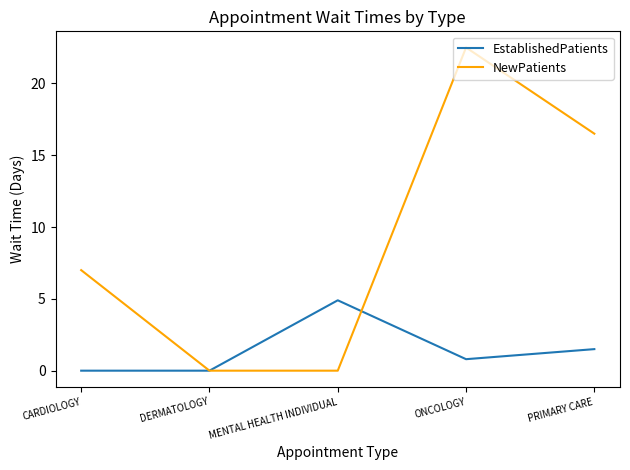

Rank the series at MENTAL HEALTH INDIVIDUAL from lowest to highest value.

NewPatients, EstablishedPatients